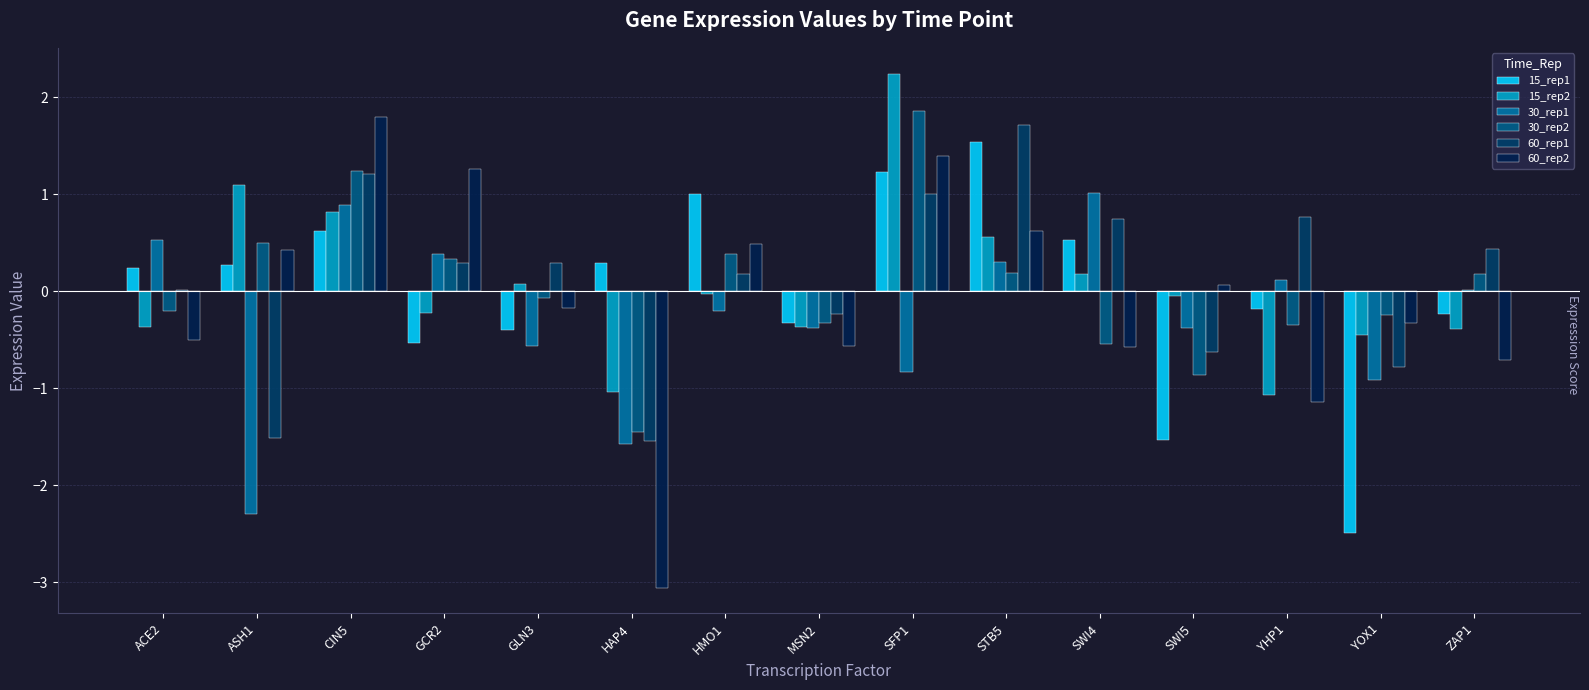

What are all the series names shown in the legend?

15_rep1, 15_rep2, 30_rep1, 30_rep2, 60_rep1, 60_rep2